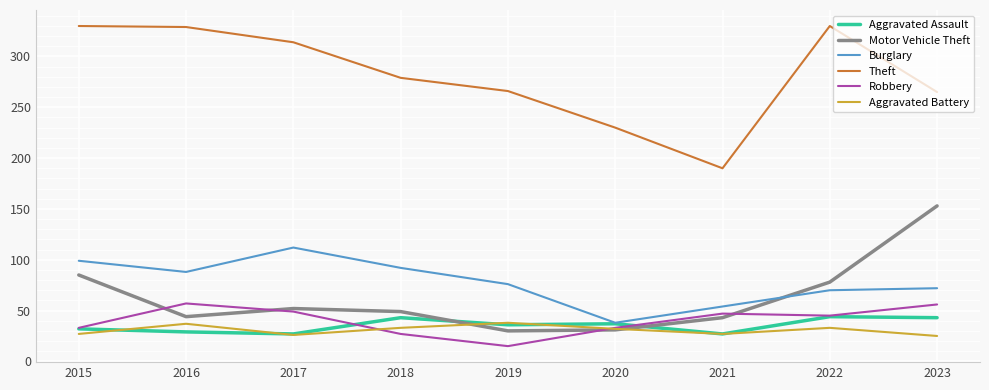

In Theft, how many points are higher than both neighbors (excluding endpoints)?

1